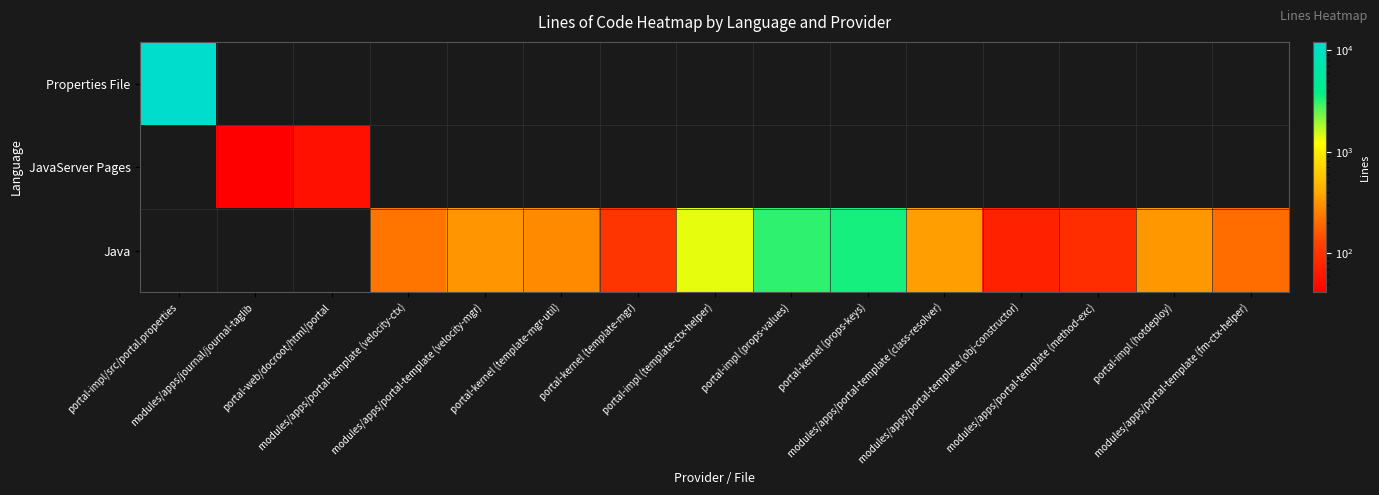

Reading left to right, list all the values displayed in this chart.

Properties File: portal-impl/src/portal.properties=12089	modules/apps/journal/journal-taglib=0	portal-web/docroot/html/portal=0	modules/apps/portal-template (velocity-ctx)=0	modules/apps/portal-template (velocity-mgr)=0	portal-kernel (template-mgr-util)=0	portal-kernel (template-mgr)=0	portal-impl (template-ctx-helper)=0	portal-impl (props-values)=0	portal-kernel (props-keys)=0	modules/apps/portal-template (class-resolver)=0	modules/apps/portal-template (obj-constructor)=0	modules/apps/portal-template (method-exc)=0	portal-impl (hotdeploy)=0	modules/apps/portal-template (fm-ctx-helper)=0
JavaServer Pages: portal-impl/src/portal.properties=0	modules/apps/journal/journal-taglib=41	portal-web/docroot/html/portal=54	modules/apps/portal-template (velocity-ctx)=0	modules/apps/portal-template (velocity-mgr)=0	portal-kernel (template-mgr-util)=0	portal-kernel (template-mgr)=0	portal-impl (template-ctx-helper)=0	portal-impl (props-values)=0	portal-kernel (props-keys)=0	modules/apps/portal-template (class-resolver)=0	modules/apps/portal-template (obj-constructor)=0	modules/apps/portal-template (method-exc)=0	portal-impl (hotdeploy)=0	modules/apps/portal-template (fm-ctx-helper)=0
Java: portal-impl/src/portal.properties=0	modules/apps/journal/journal-taglib=0	portal-web/docroot/html/portal=0	modules/apps/portal-template (velocity-ctx)=222	modules/apps/portal-template (velocity-mgr)=323	portal-kernel (template-mgr-util)=283	portal-kernel (template-mgr)=101	portal-impl (template-ctx-helper)=1397	portal-impl (props-values)=3125	portal-kernel (props-keys)=3503	modules/apps/portal-template (class-resolver)=349	modules/apps/portal-template (obj-constructor)=73	modules/apps/portal-template (method-exc)=89	portal-impl (hotdeploy)=324	modules/apps/portal-template (fm-ctx-helper)=204